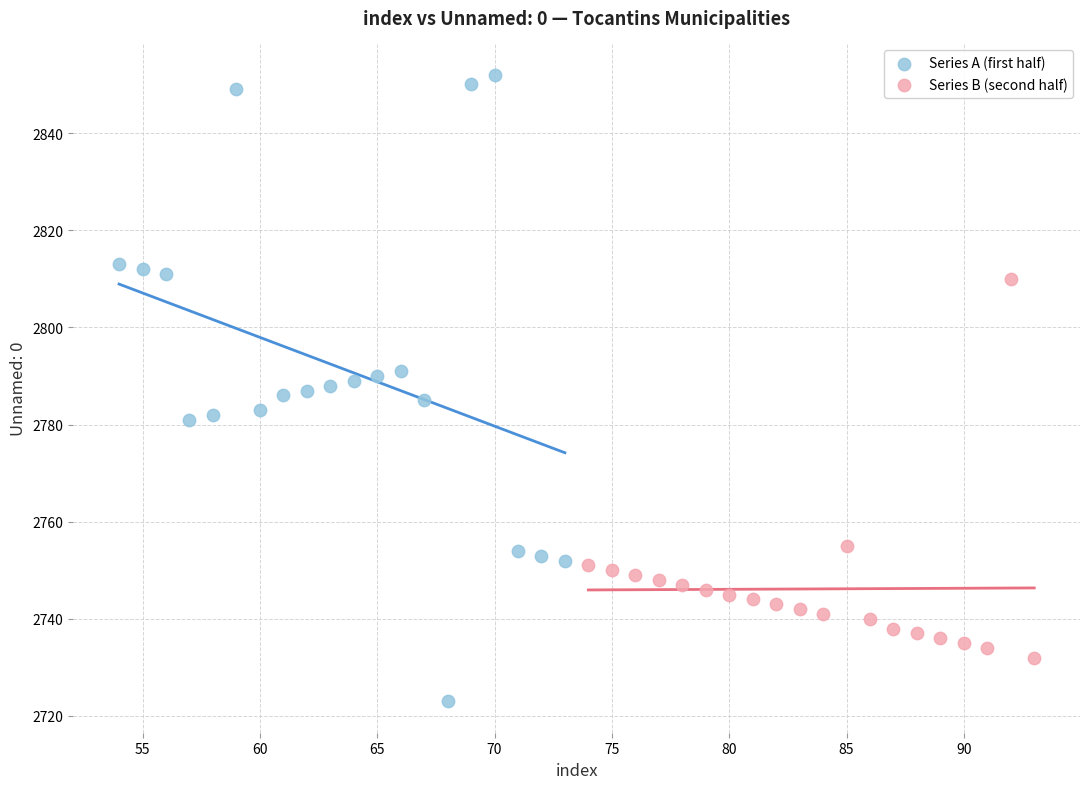

Which series reaches the minimum Y coordinate?

Series A (first half)